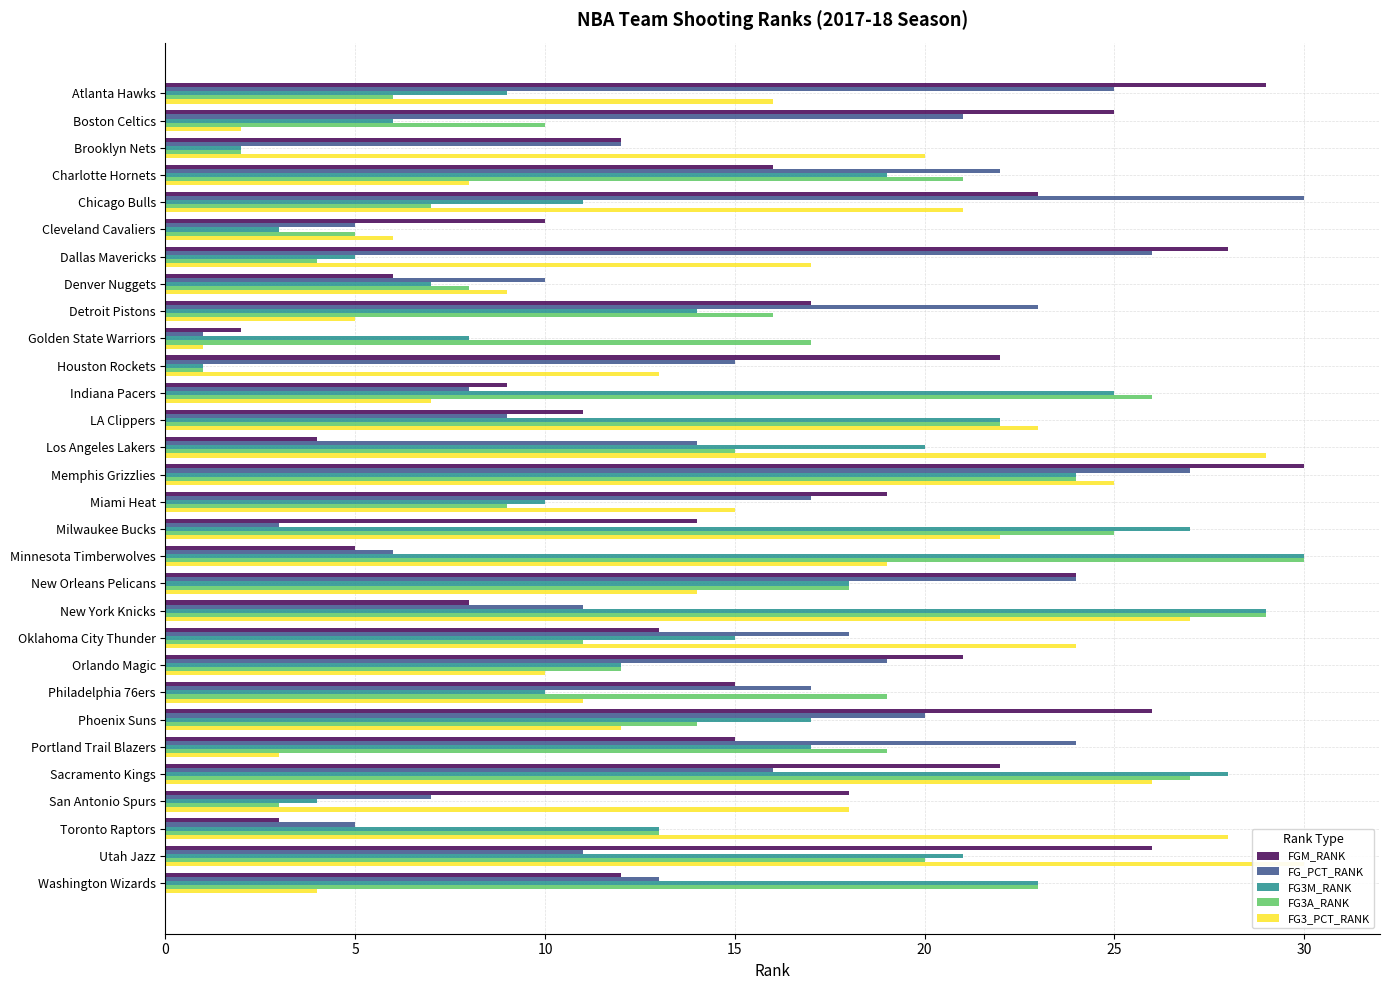

True or false: FG3_PCT_RANK has a value of 22 at Milwaukee Bucks.

True